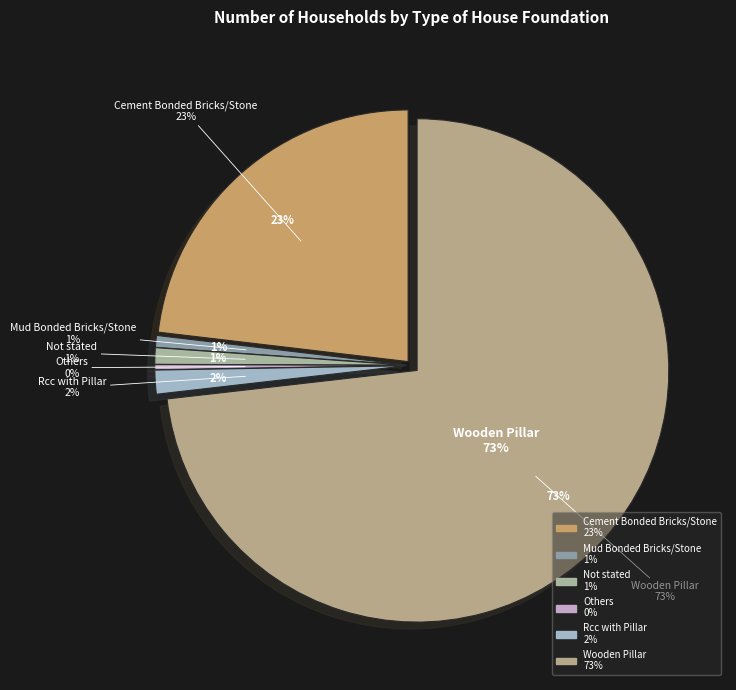

Is it true that Rcc with Pillar is 1% of the pie?

False